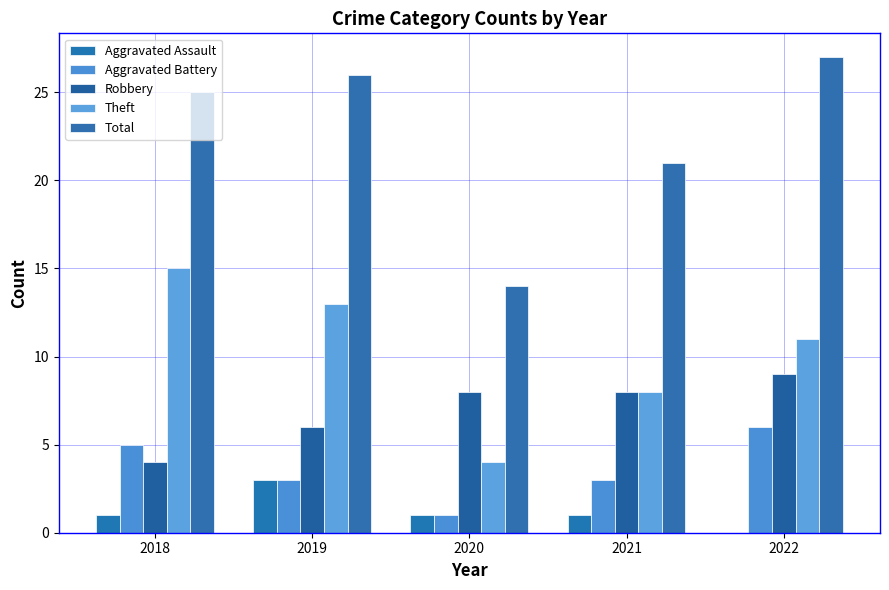

Which series has the largest total across all categories?

Total